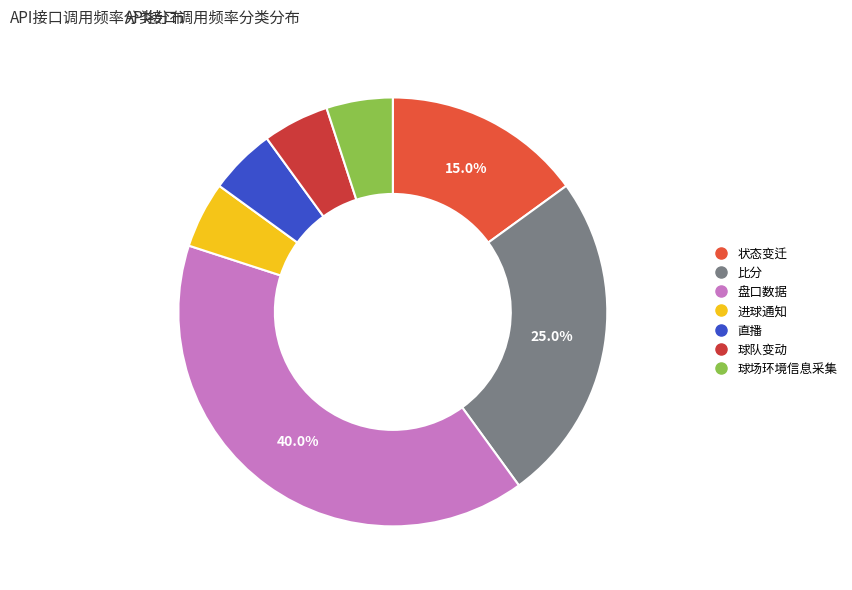

To the nearest percent, what is the combined percentage of 进球通知 and 球场环境信息采集?

10%